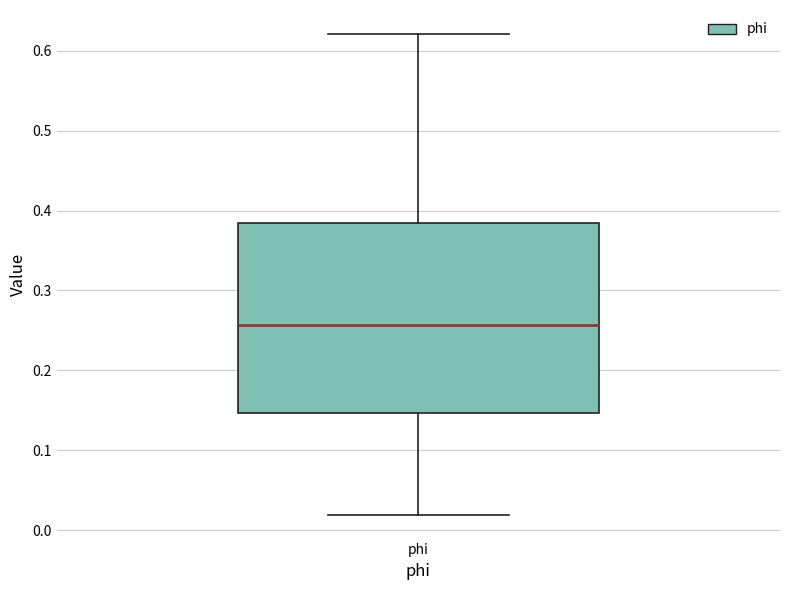

Transcribe this box plot: give where the median line is, the range the box spans, and where the two whiskers end, as read against the y-axis. The values are not printed on the chart, so give them approximately, as read against the axis.

median 0.26, box 0.15 to 0.39, whiskers 0.02 to 0.62